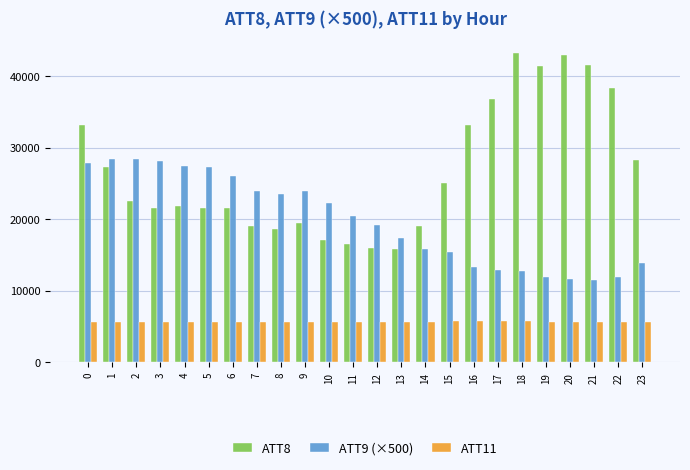

The value of ATT11 at 1 is 5664.6. True or false?

True